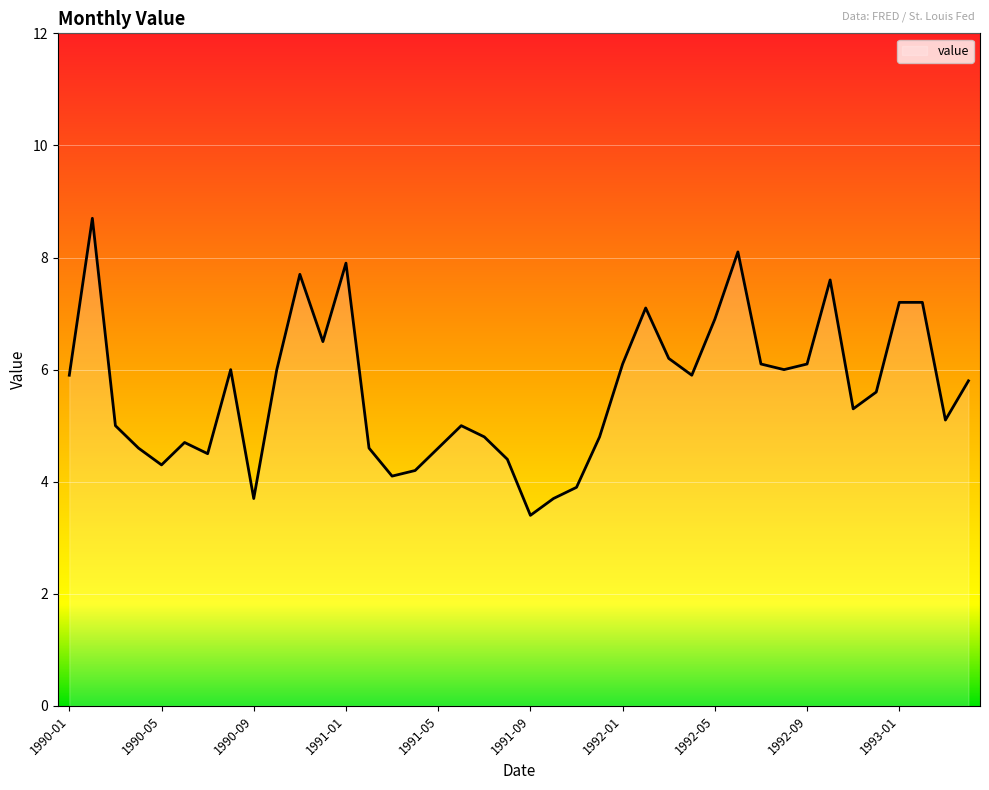

How many points are lower than both their immediate neighbors (excluding endpoints)?

10